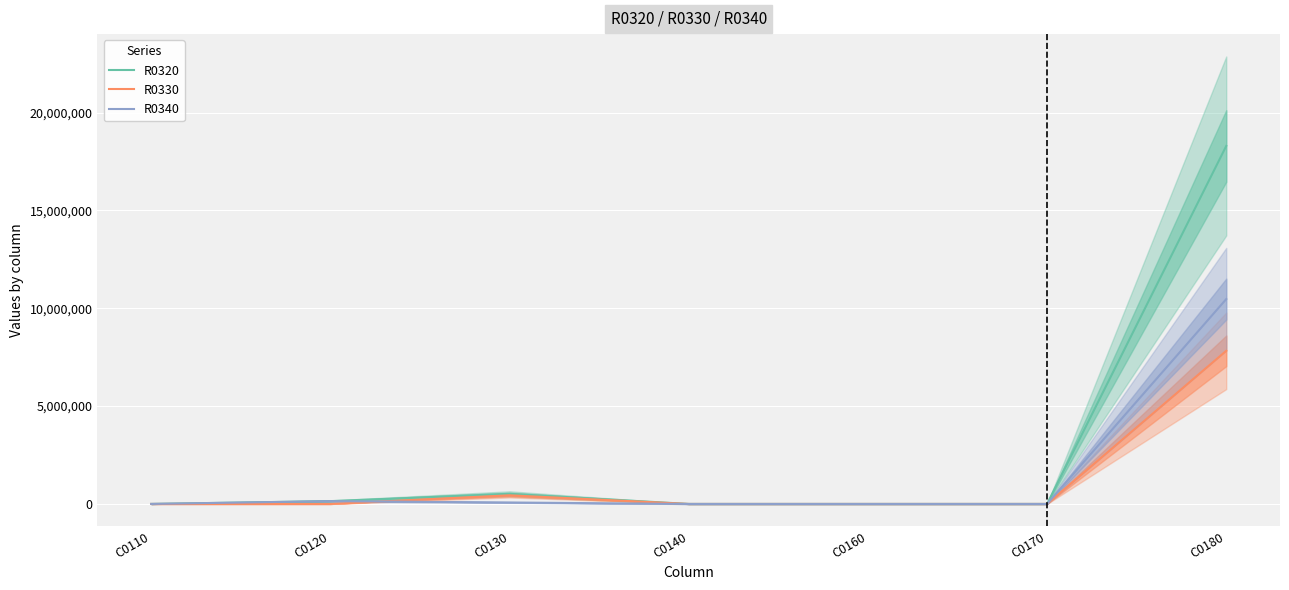

The R0320 series shows 7213637 at C0170. True or false?

False